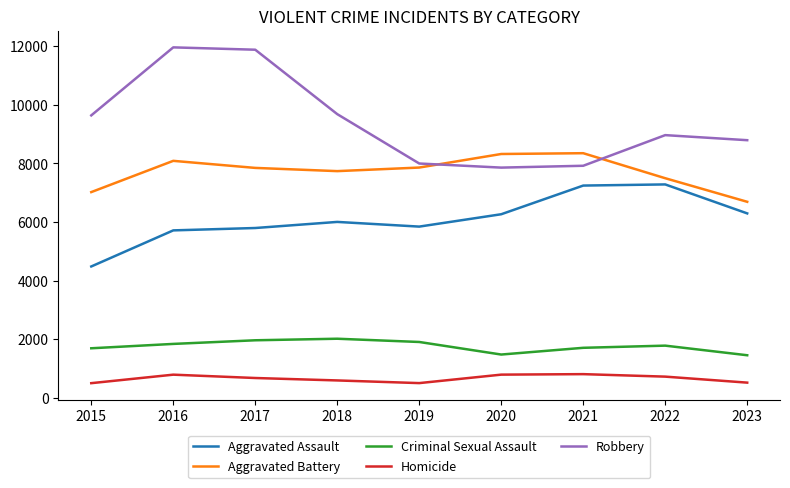

Is the value of Homicide at 2016 greater than the value of Robbery at 2020?

No